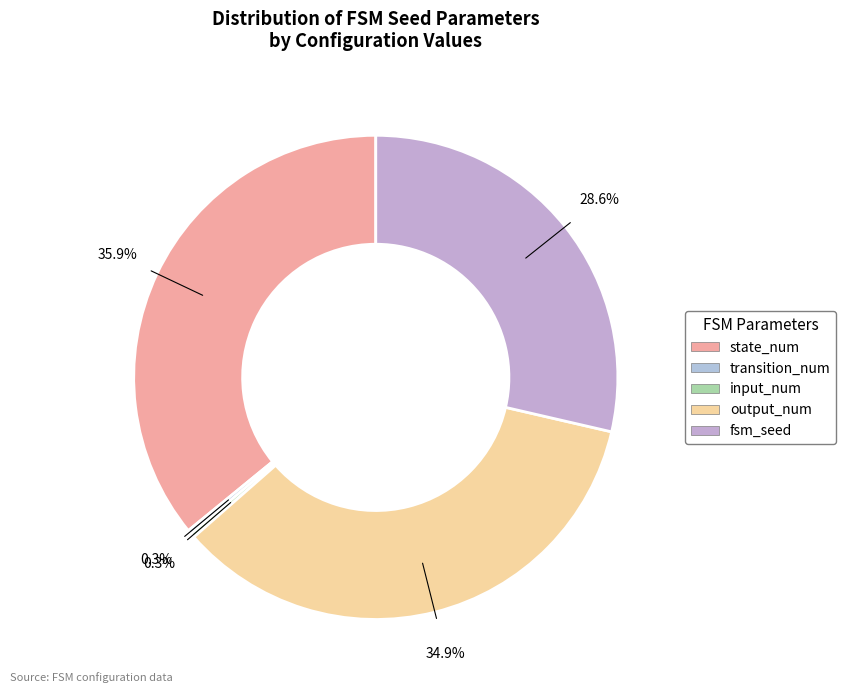

Count the number of slices in the pie.

5